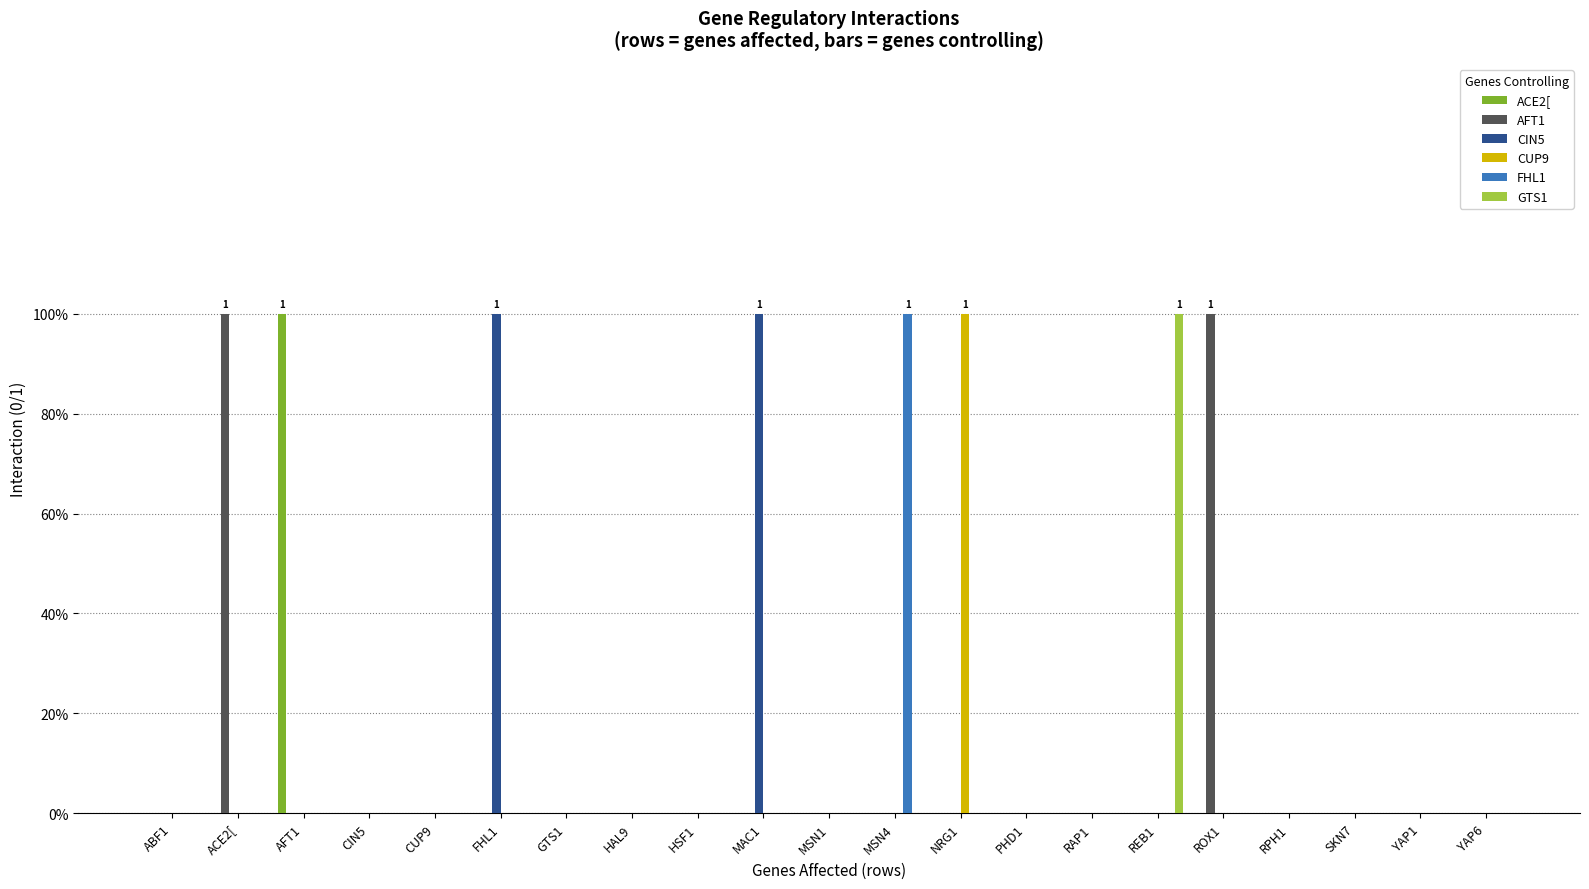

What are all the series names shown in the legend?

ACE2[, AFT1, CIN5, CUP9, FHL1, GTS1